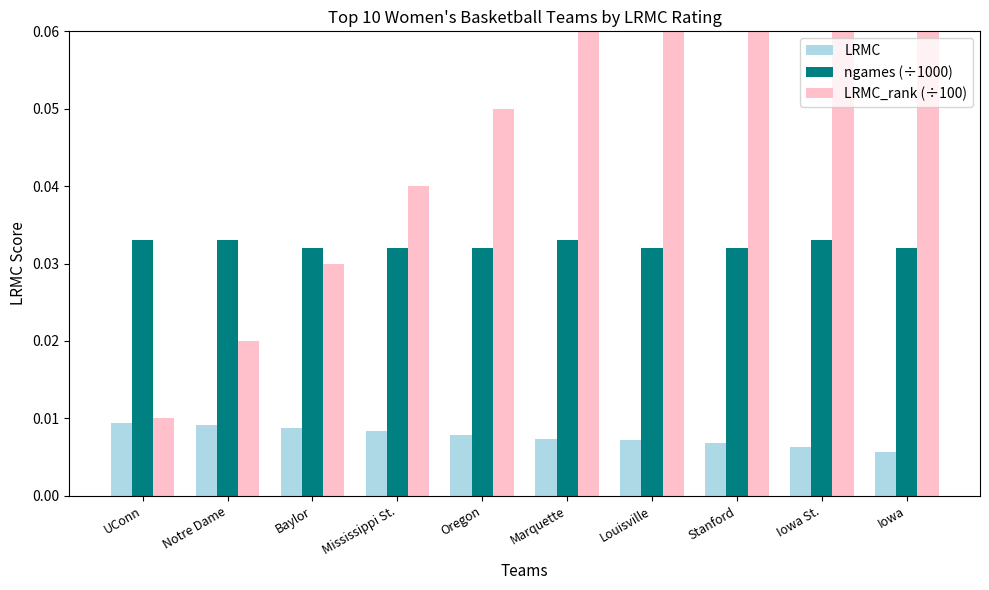

List the labels in order of LRMC value, largest first.

UConn, Notre Dame, Baylor, Mississippi St., Oregon, Marquette, Louisville, Stanford, Iowa St., Iowa